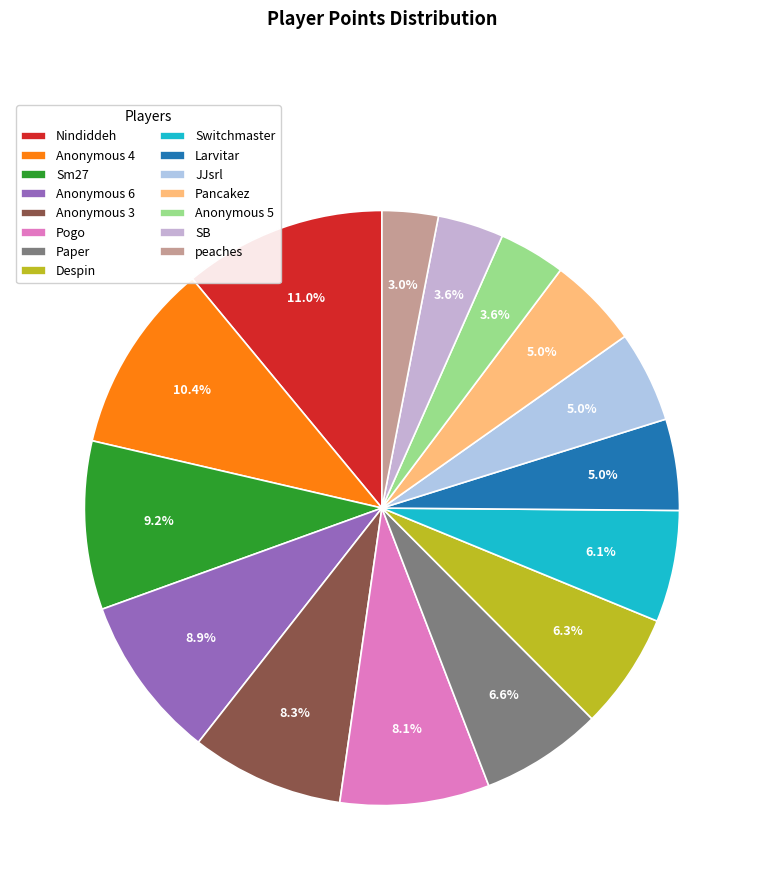

Does Larvitar represent more than half of the total?

No